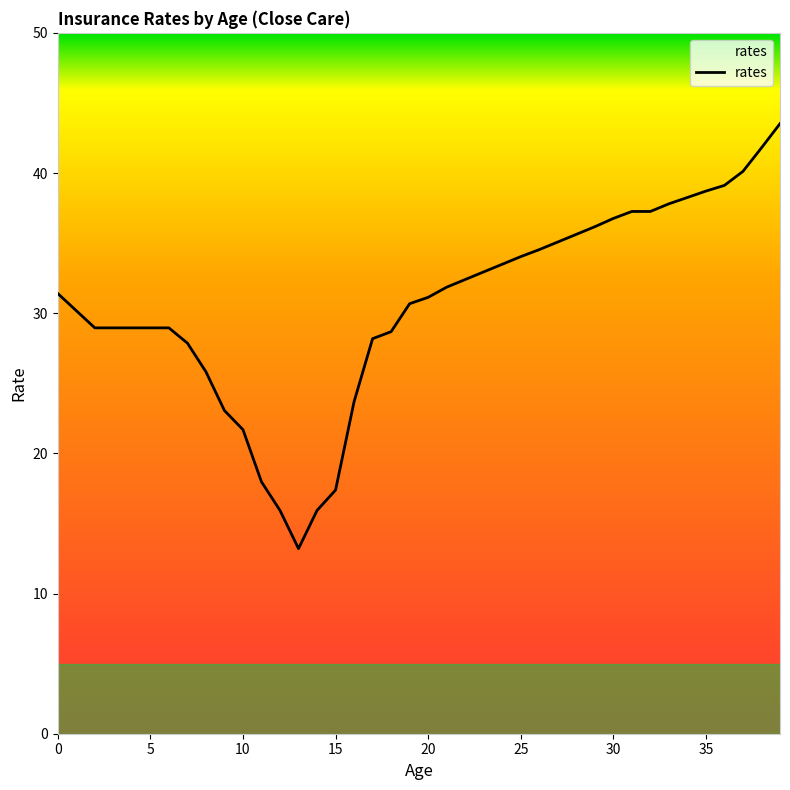

Does the chart have visible grid lines?

No